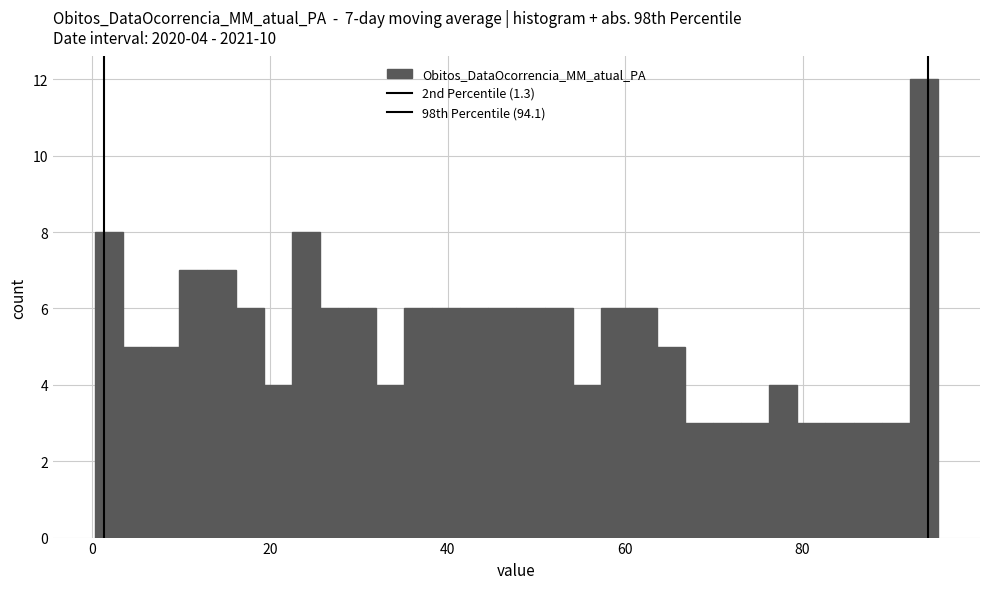

Read against the x-axis, roughly where is the centre of the tallest bar?

94